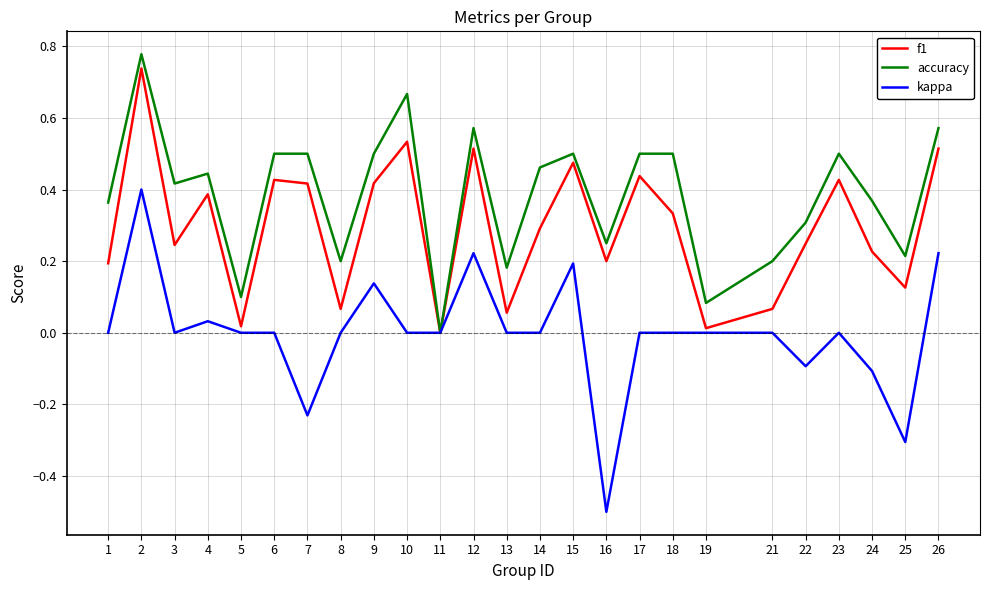

Where is f1 nearest to the value 0?

11